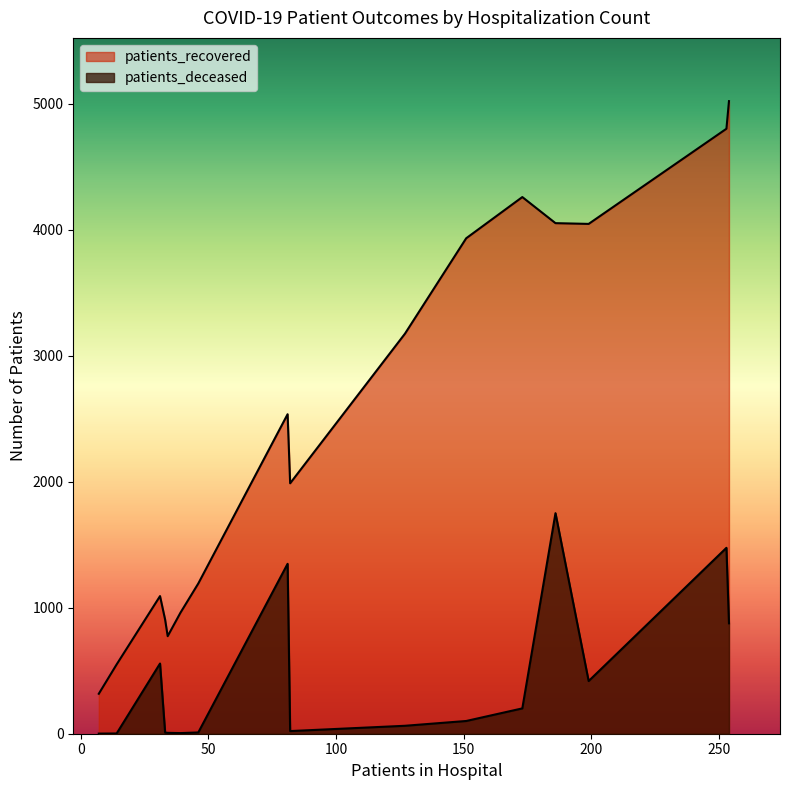

Is it true that patients_deceased equals 21 at 45-49?

True